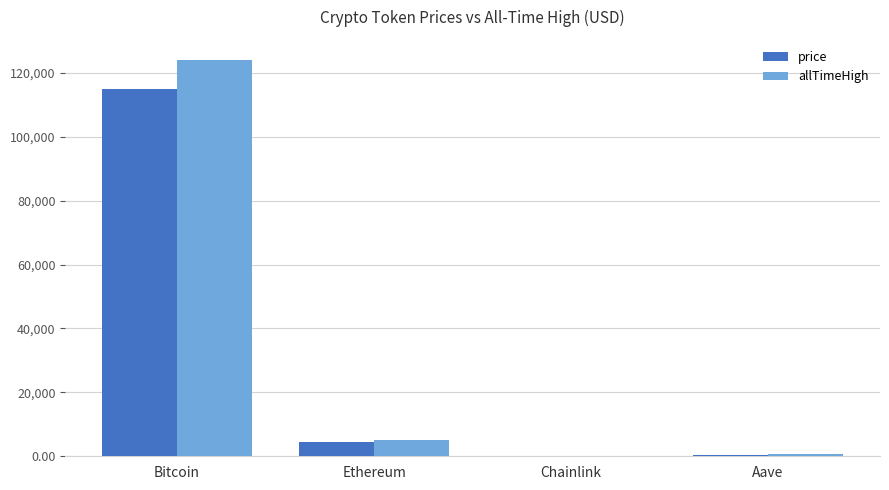

Which series has the largest total across all categories?

allTimeHigh